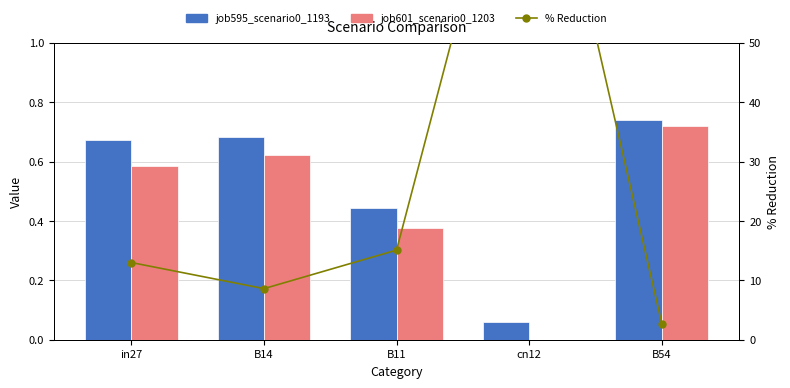

What is the maximum value for % Reduction?

100.0